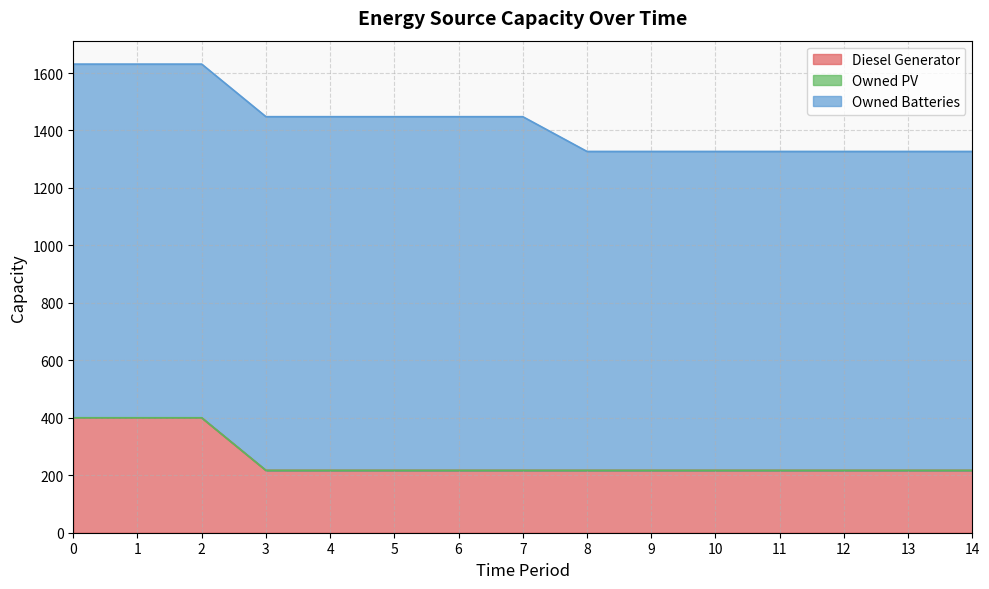

How many lines are shown in the chart?

3